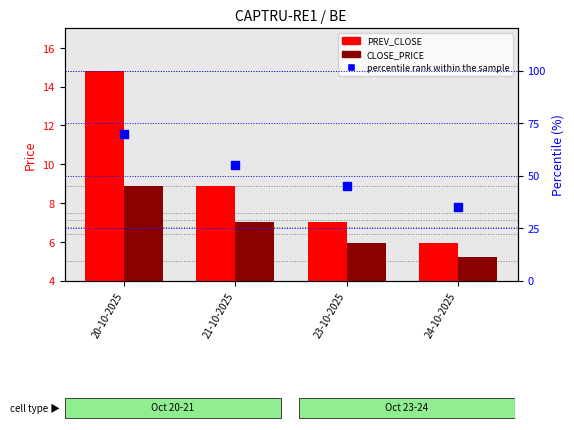

What is the total value across all series at 23-10-2025?

58.0